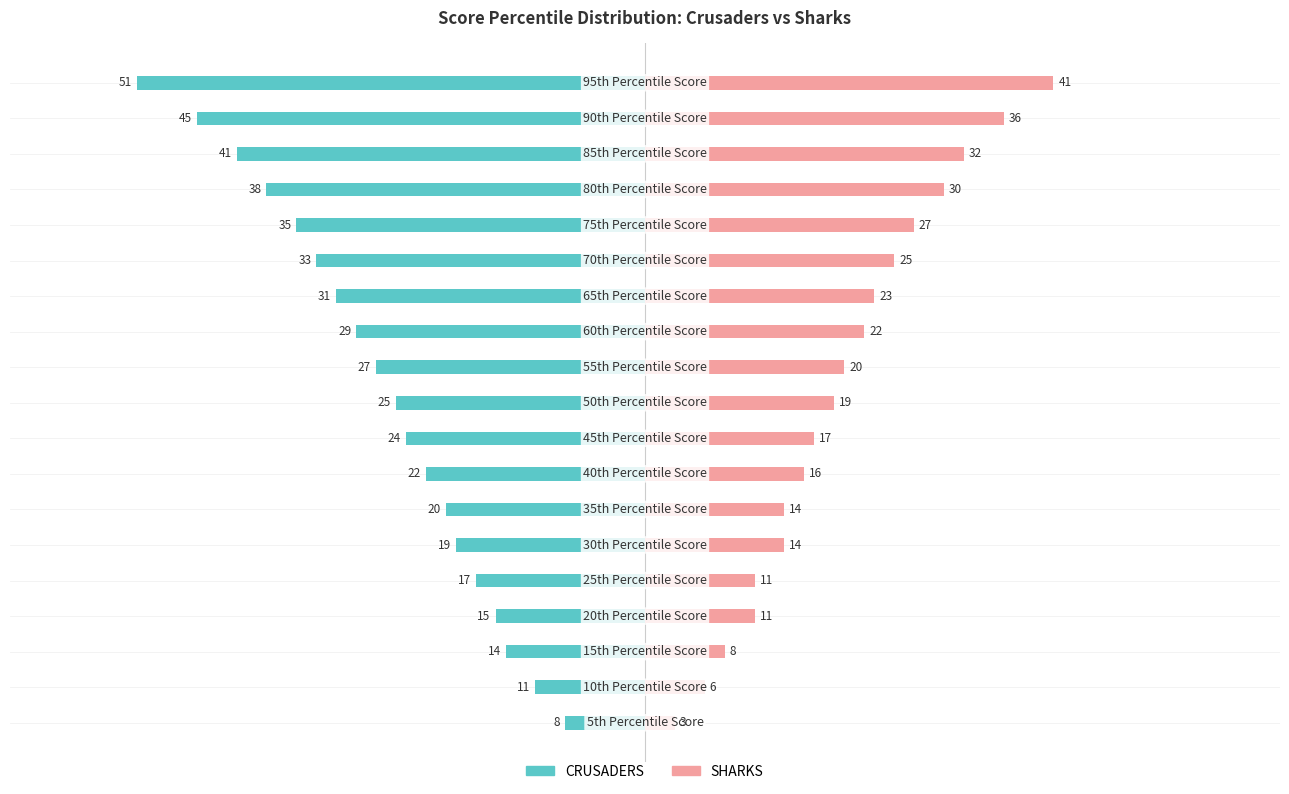

Reading left to right, transcribe all the data shown in this chart.

CRUSADERS: -8	-11	-14	-15	-17	-19	-20	-22	-24	-25	-27	-29	-31	-33	-35	-38	-41	-45	-51
SHARKS: 3	6	8	11	11	14	14	16	17	19	20	22	23	25	27	30	32	36	41